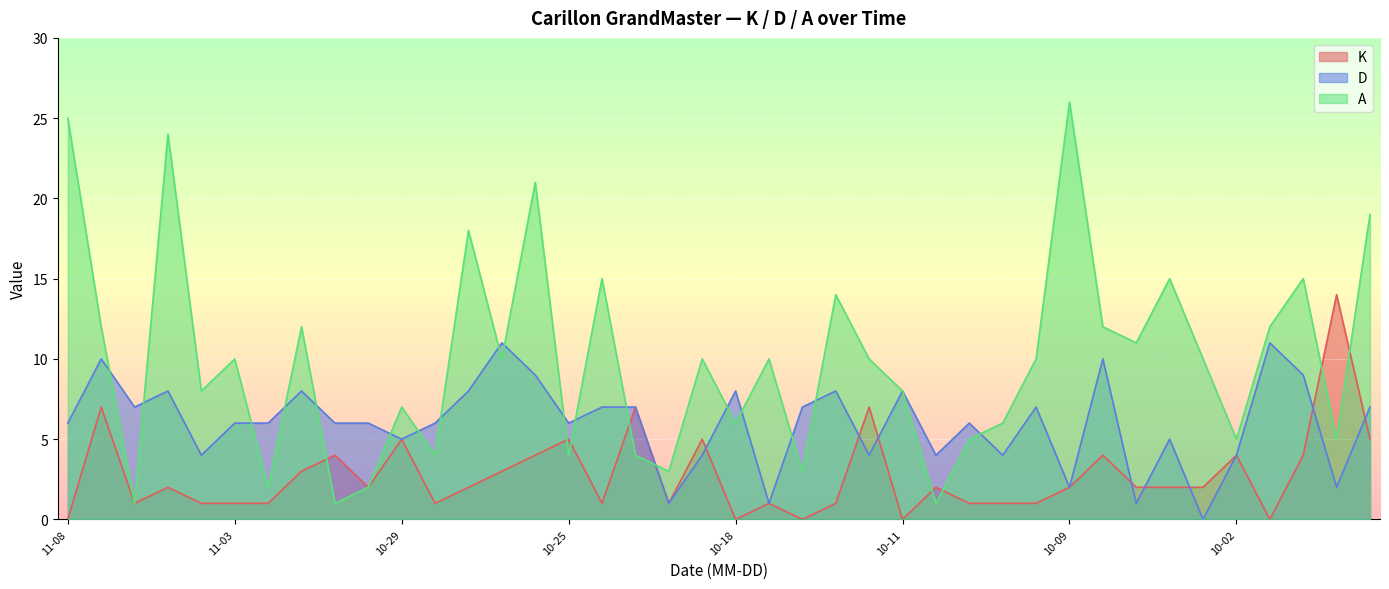

What is the difference between the K values at 2020-10-29 and 2020-10-02?

1